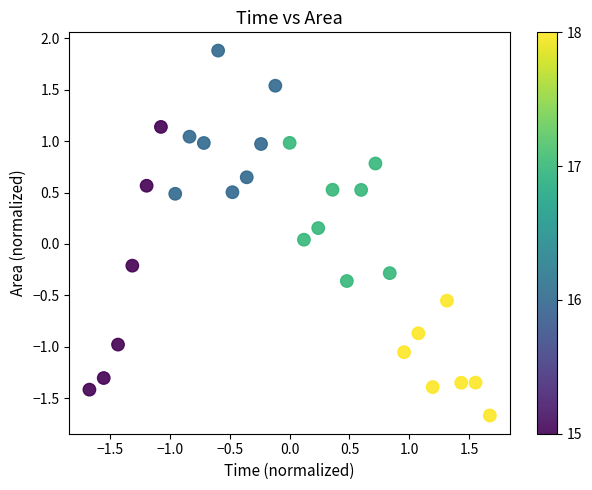

What is the range of X values (max minus min)?

3.3